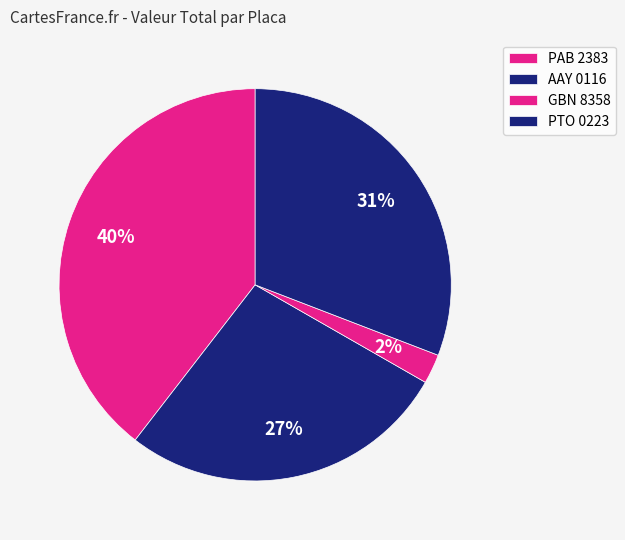

Is the sum of PTO 0223 and GBN 8358 greater than half?

No